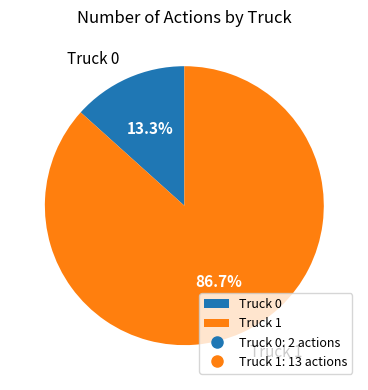

Rank the categories by value from highest to lowest.

Truck 1, Truck 0